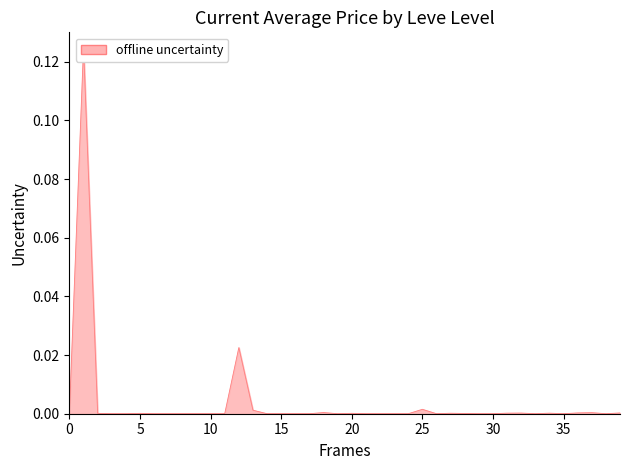

Does the chart have visible grid lines?

No